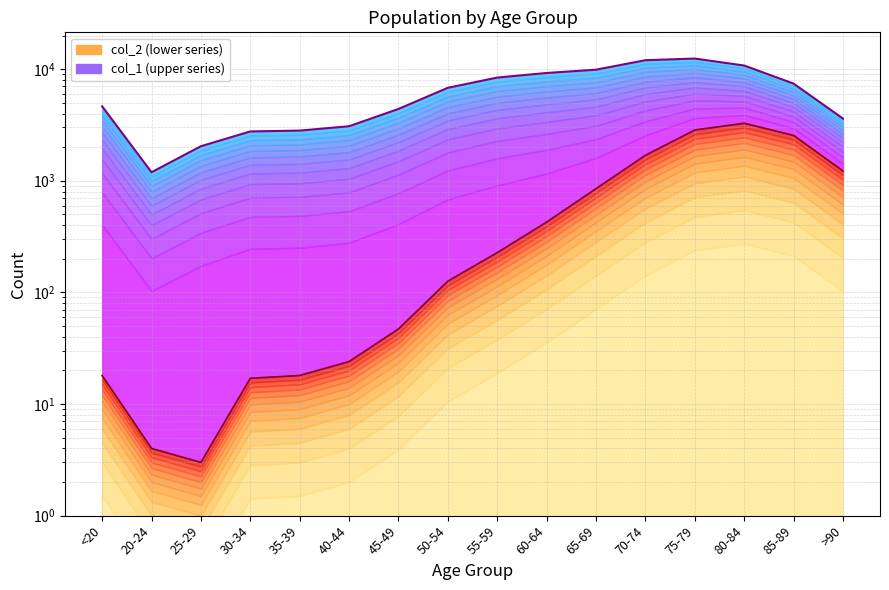

Does the chart have visible grid lines?

Yes